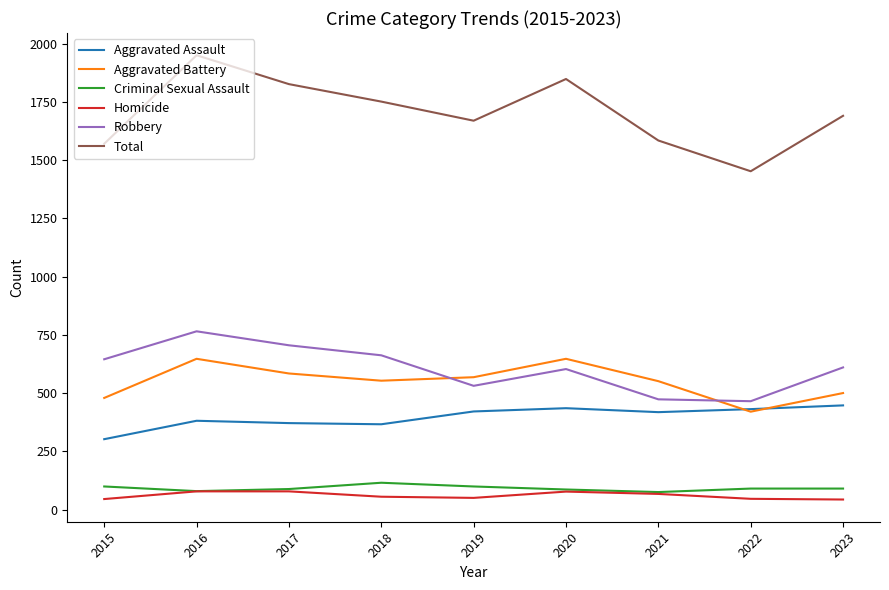

At how many categories does at least one series exceed 1407?

9